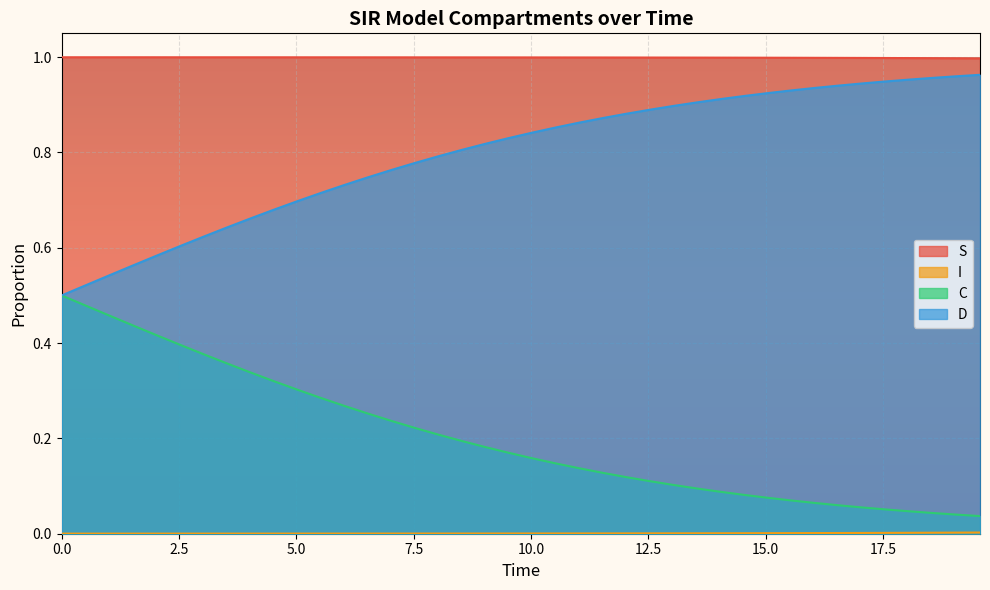

Does the chart display data point markers on the line(s)?

No